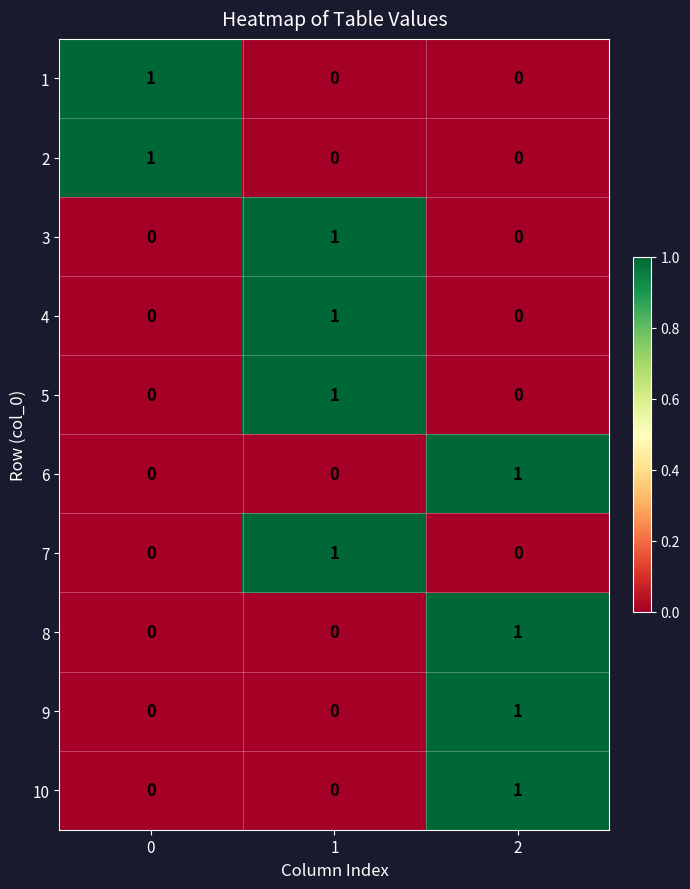

True or false: 2 has a value of 1 at 0.

True